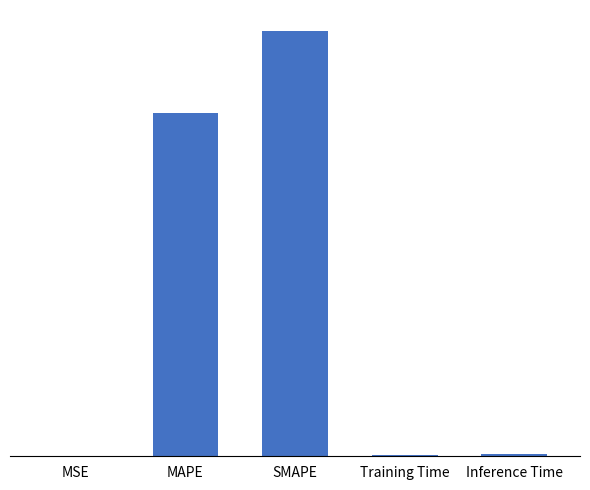

Rank the categories by value from lowest to highest.

MSE, Training Time, Inference Time, MAPE, SMAPE